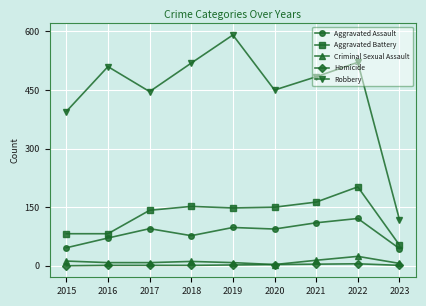

What is the value of the Aggravated Assault point at the 7th from the left?

110